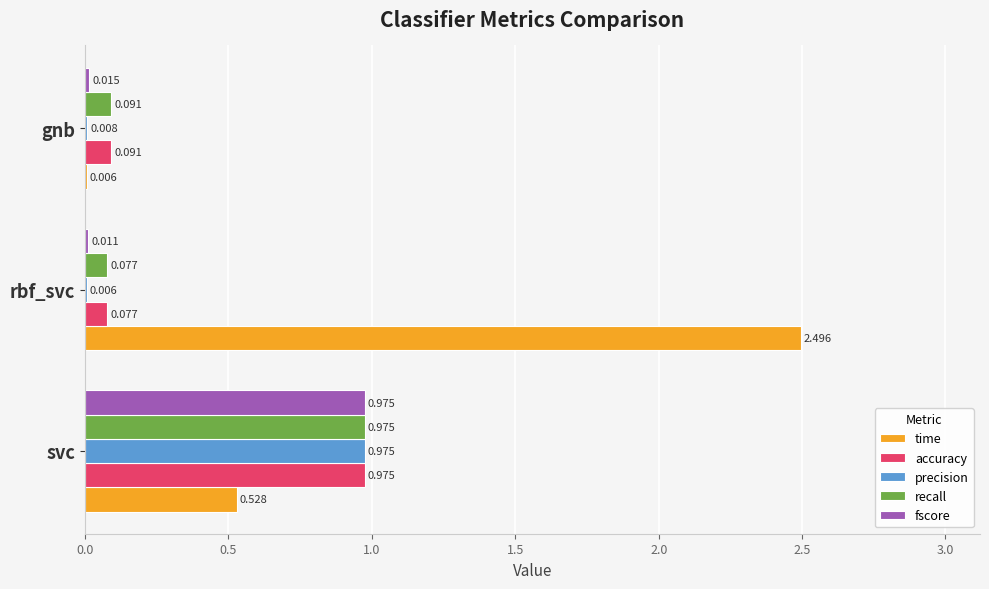

Which series has the largest total across all categories?

time